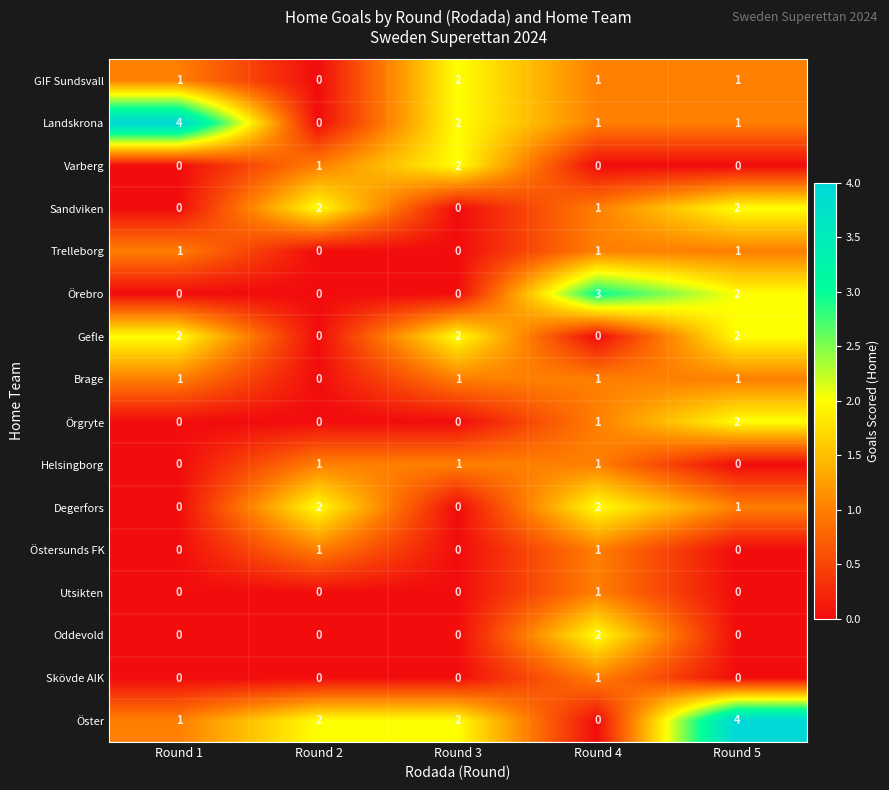

Which series has the largest total across all categories?

Öster